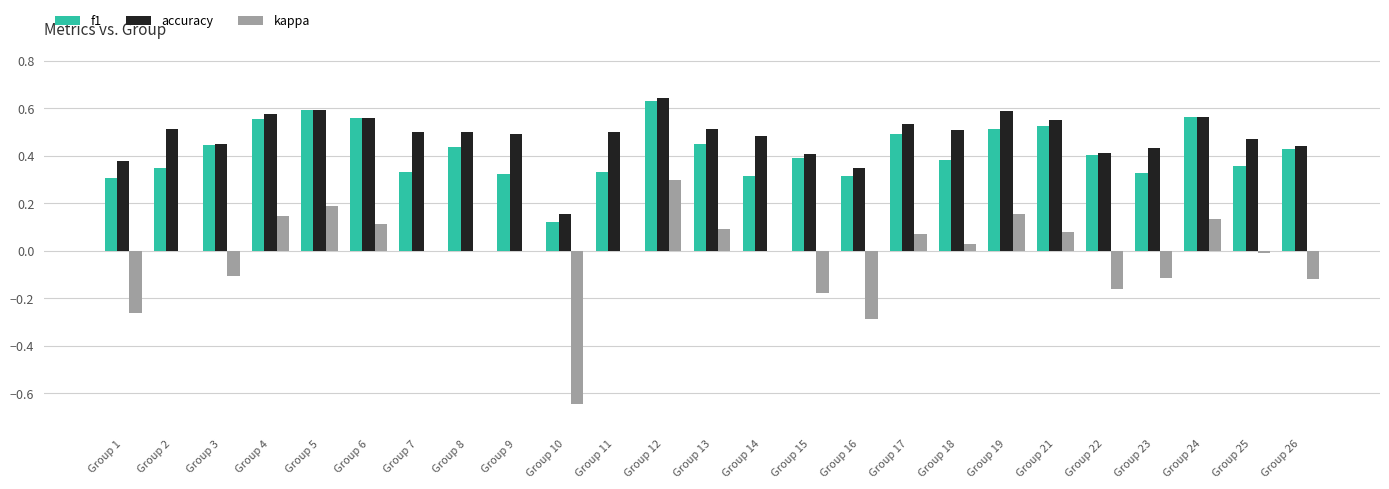

Count the number of categories in the chart.

25